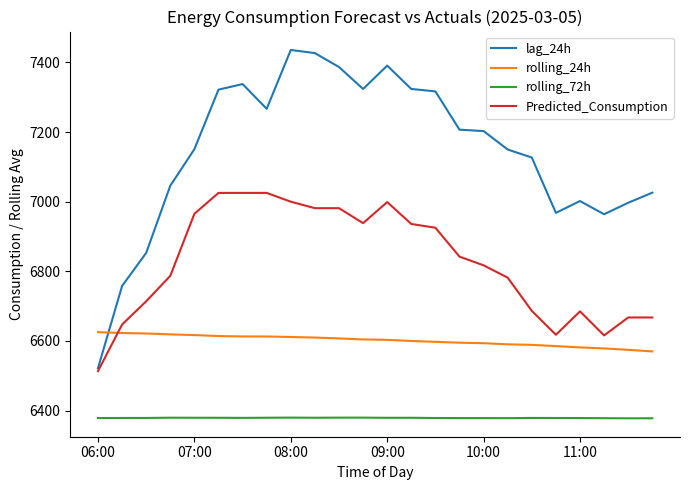

List the series in order of their overall mean, lowest first.

rolling_72h, rolling_24h, Predicted_Consumption, lag_24h